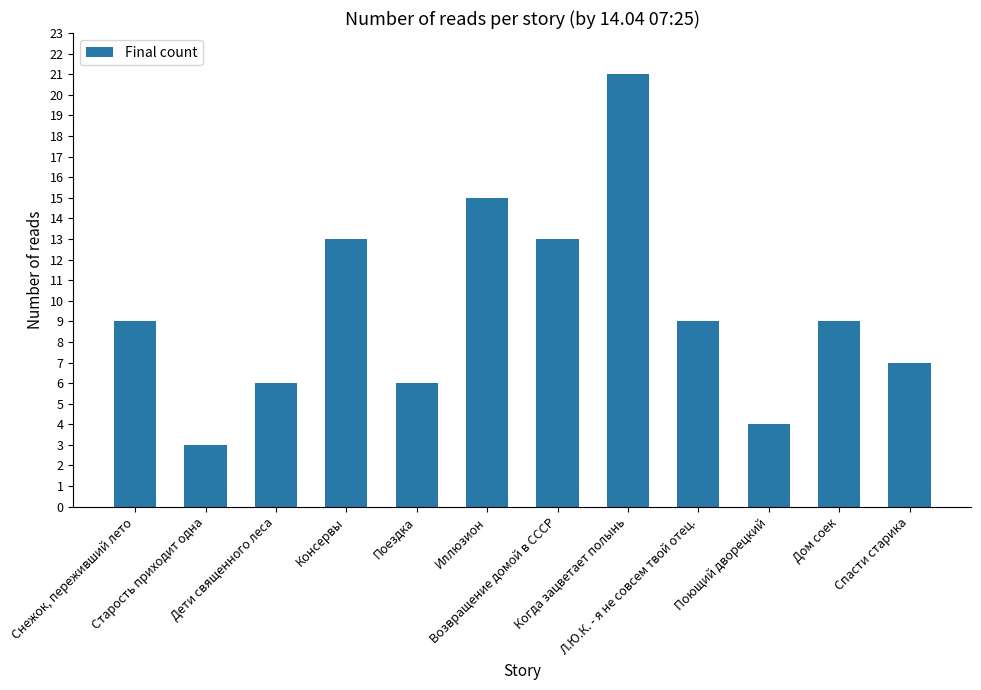

Between Старость приходит одна and Спасти старика, which is larger?

Спасти старика